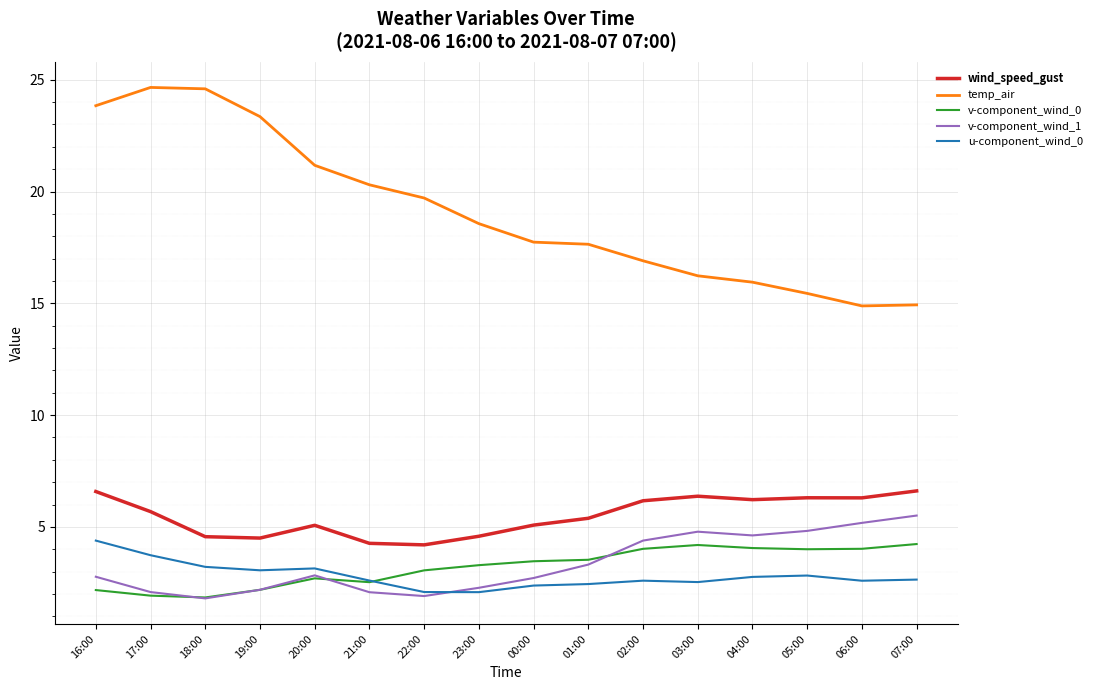

True or false: v-component_wind_1 has a value of 4.8 at 03:00.

True